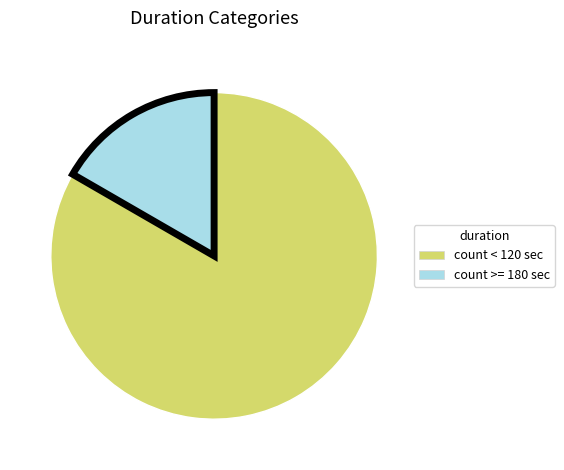

What is the ratio of the value at count < 120 sec to the value at count >= 180 sec?

5.0